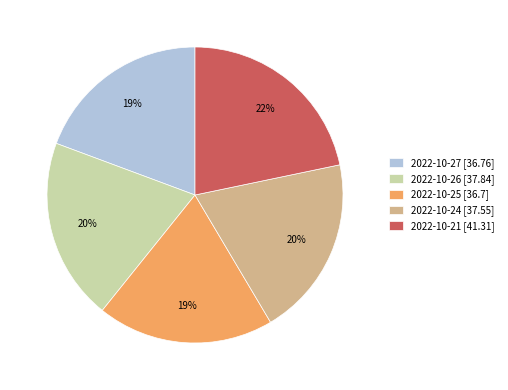

Is there a majority slice in this chart?

No